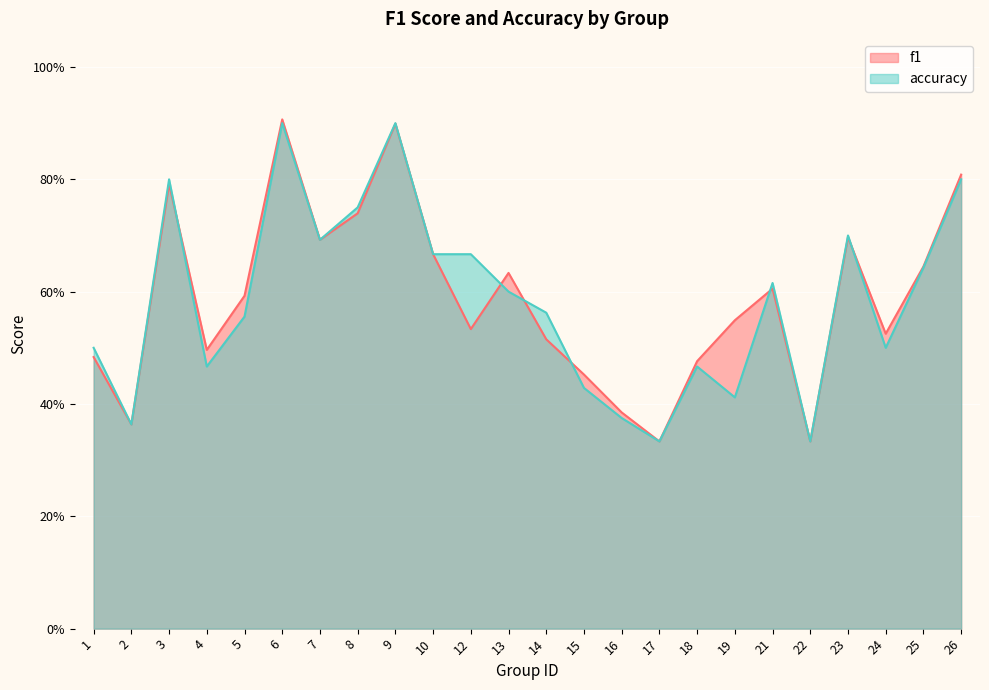

What is the maximum value for f1?

0.9